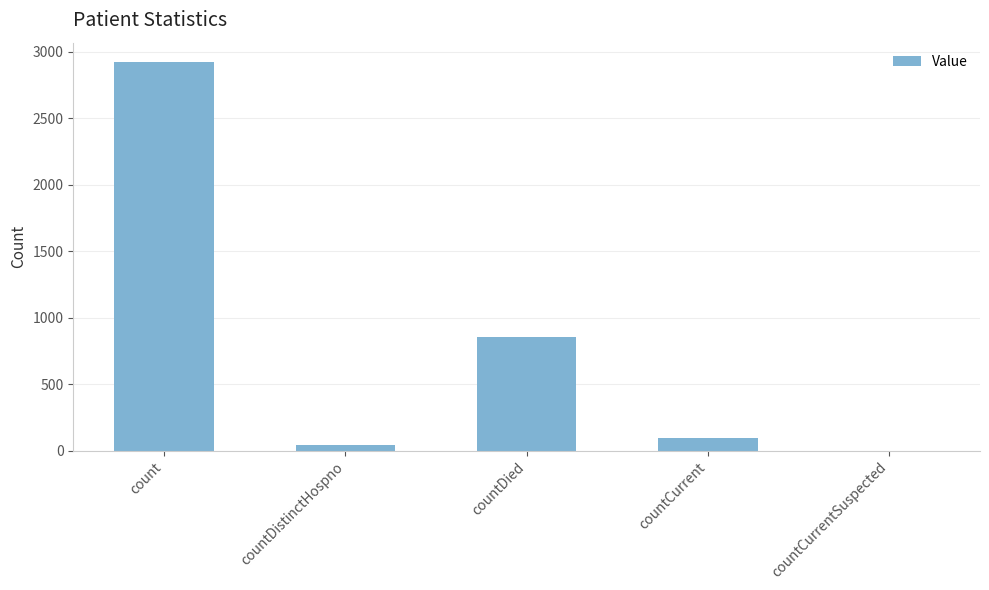

Between countDied and count, which is larger?

count